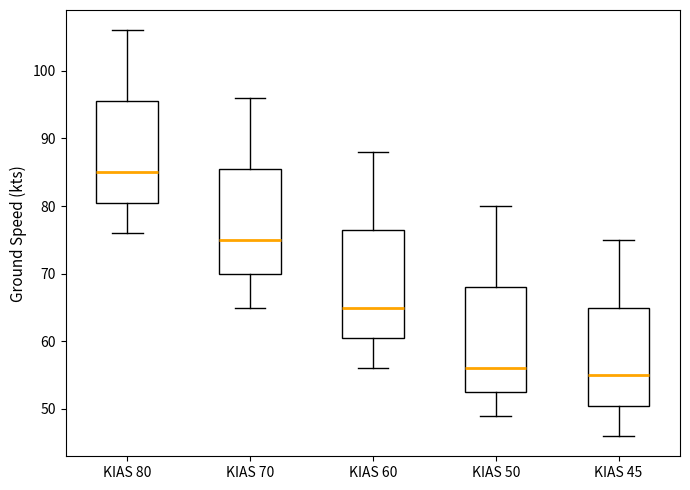

Which box's median line is the highest?

KIAS 80